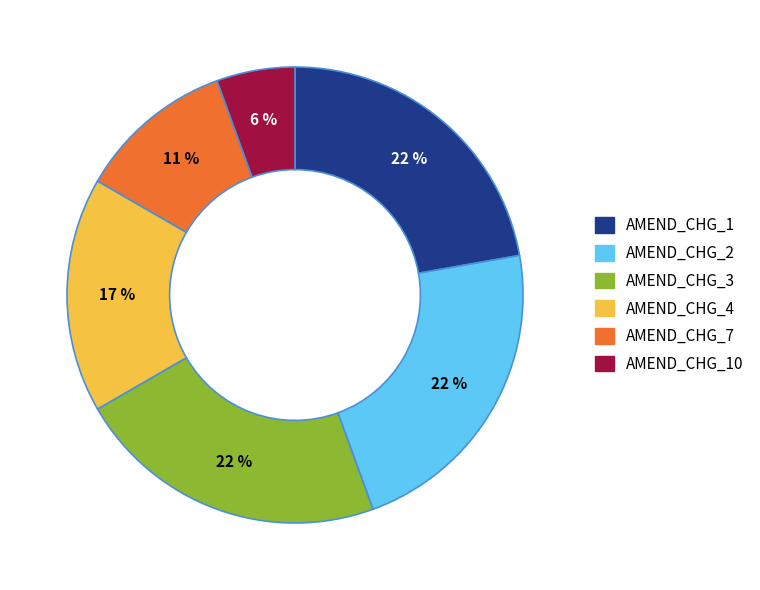

Is the sum of AMEND_CHG_3 and AMEND_CHG_1 greater than half?

No